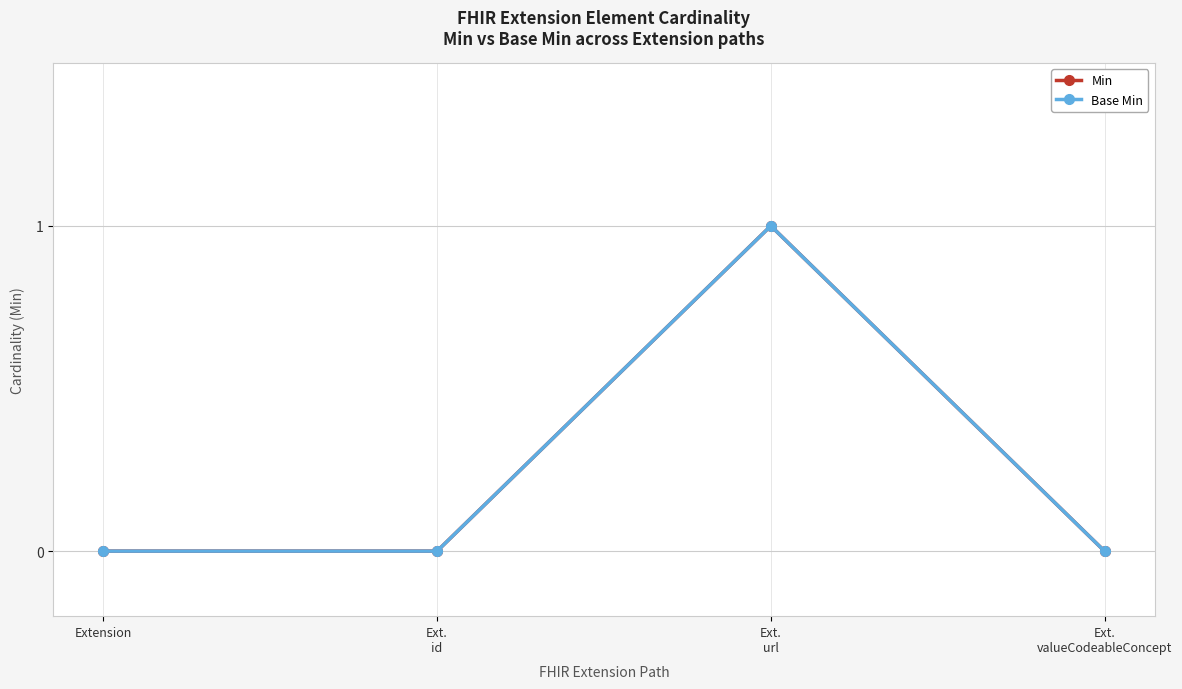

True or false: Base Min has more than 0 interior local peaks.

True